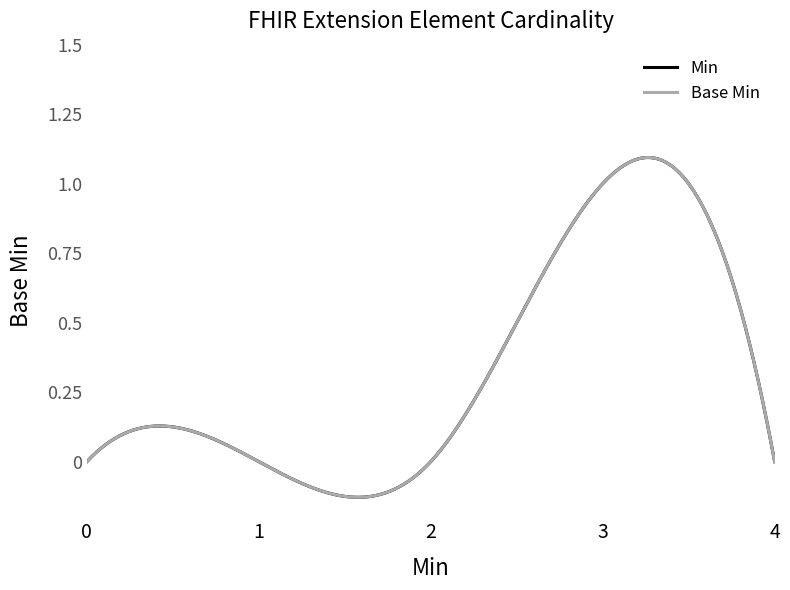

Reading left to right, transcribe all the data shown in this chart.

Min: 0	0	0	1	0
Base Min: 0	0	0	1	0